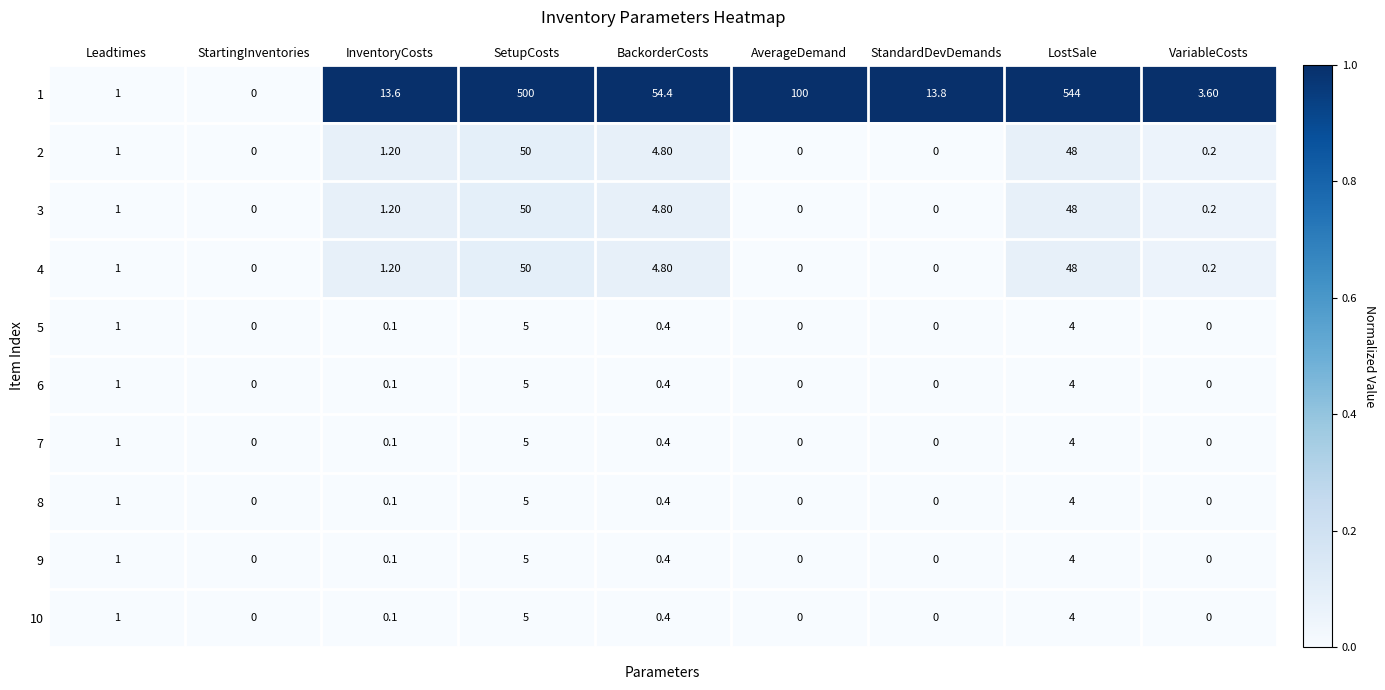

Which series has the largest total across all categories?

1